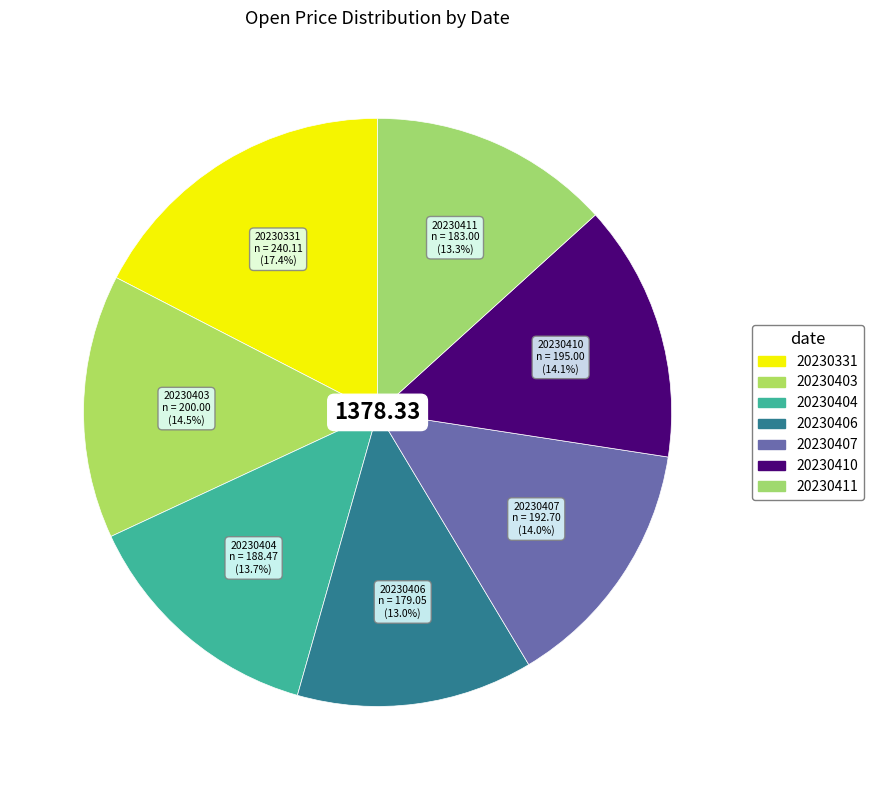

How many slices are in this pie chart?

7